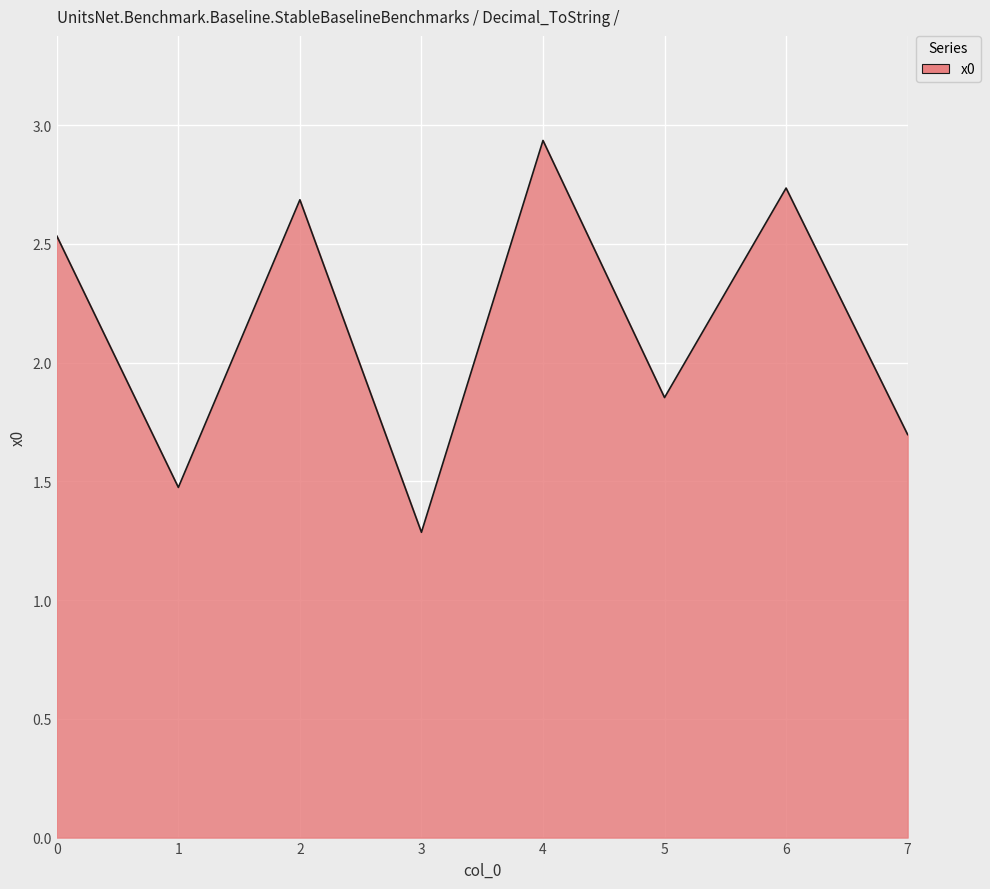

How many categories are shown in the chart?

8